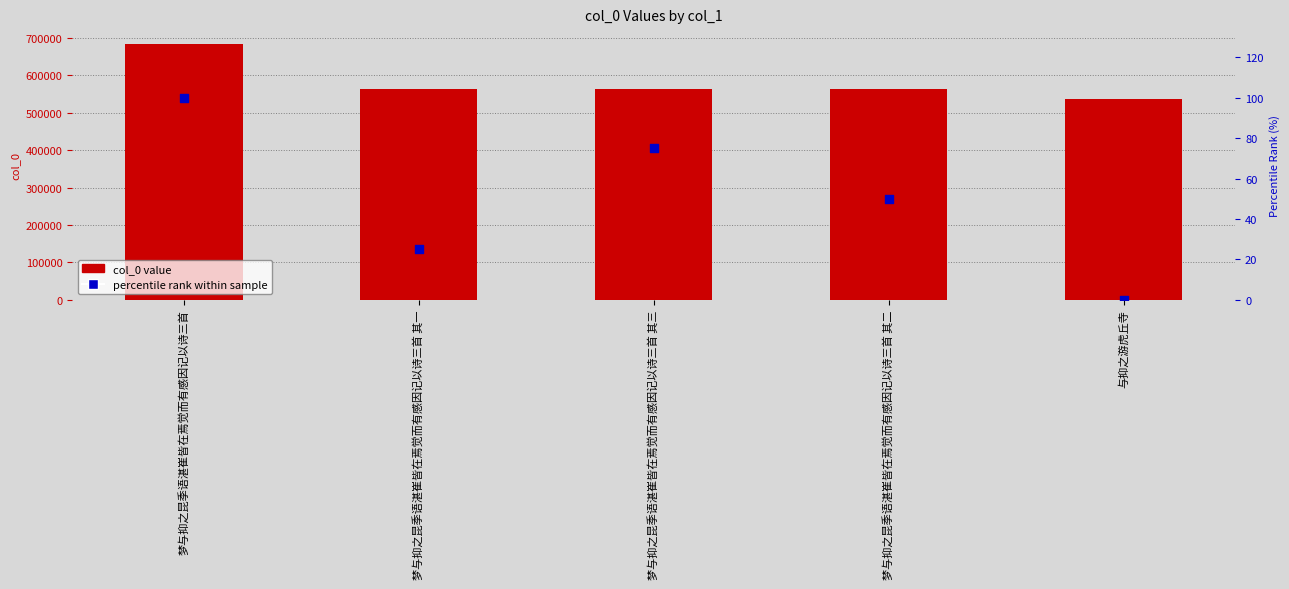

What are all the series names shown in the legend?

col_0 value, percentile rank within sample